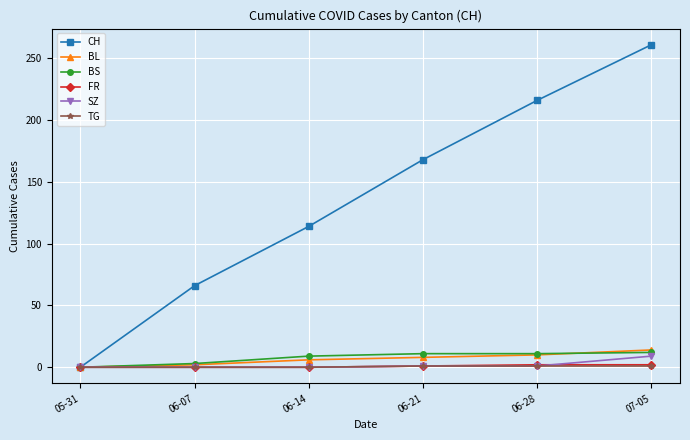

Does the chart display data point markers on the line(s)?

Yes